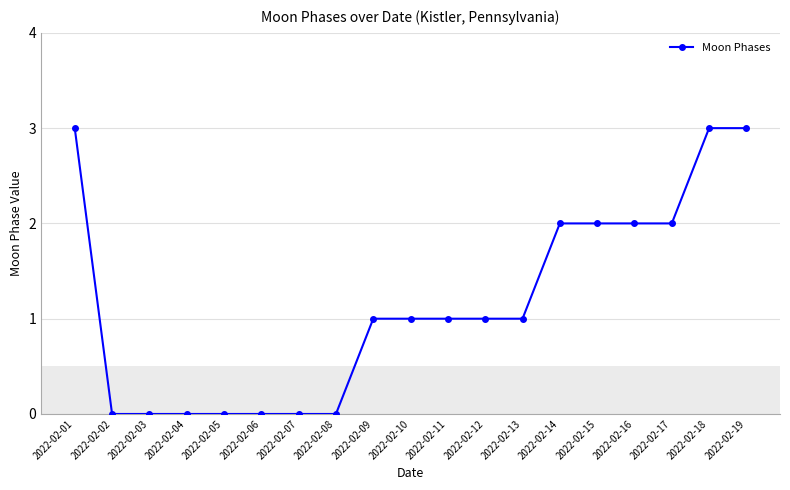

The value at 2022-02-04 is 0. True or false?

True